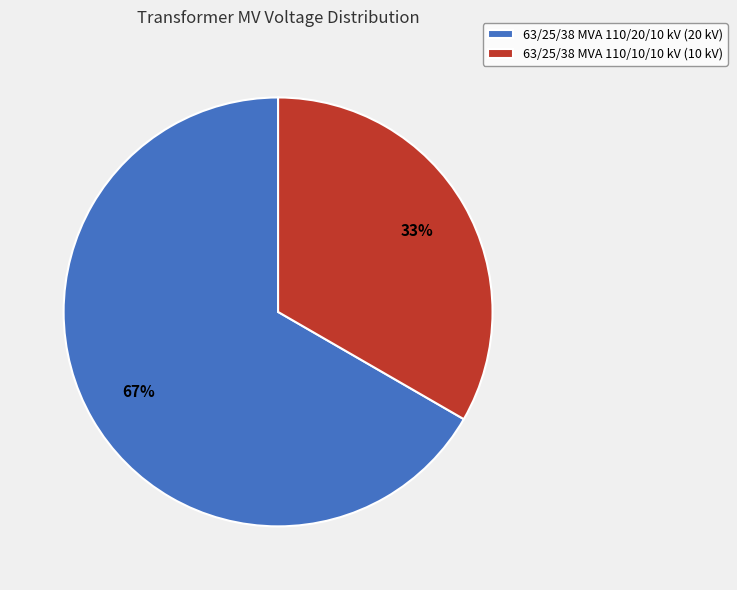

The 63/25/38 MVA 110/10/10 kV slice represents 33% of the pie. True or false?

True